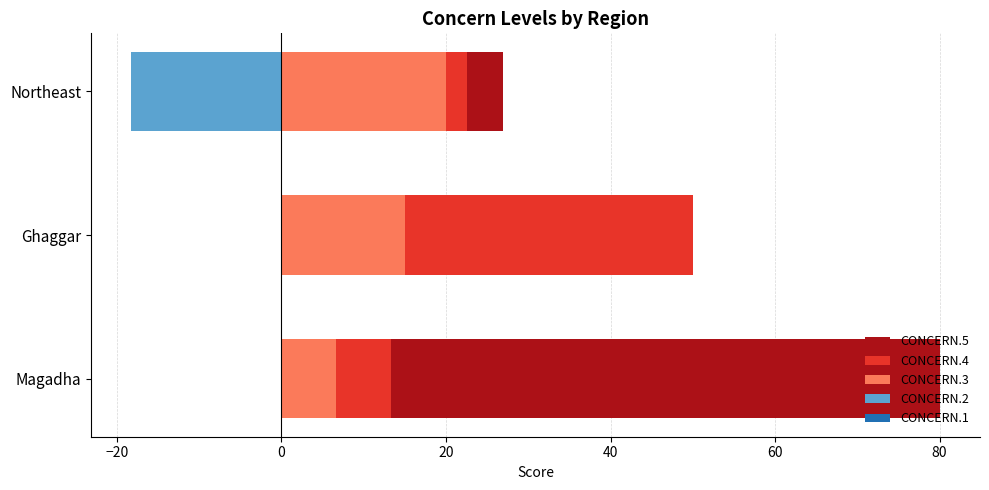

Which series has the largest total across all categories?

CONCERN.5